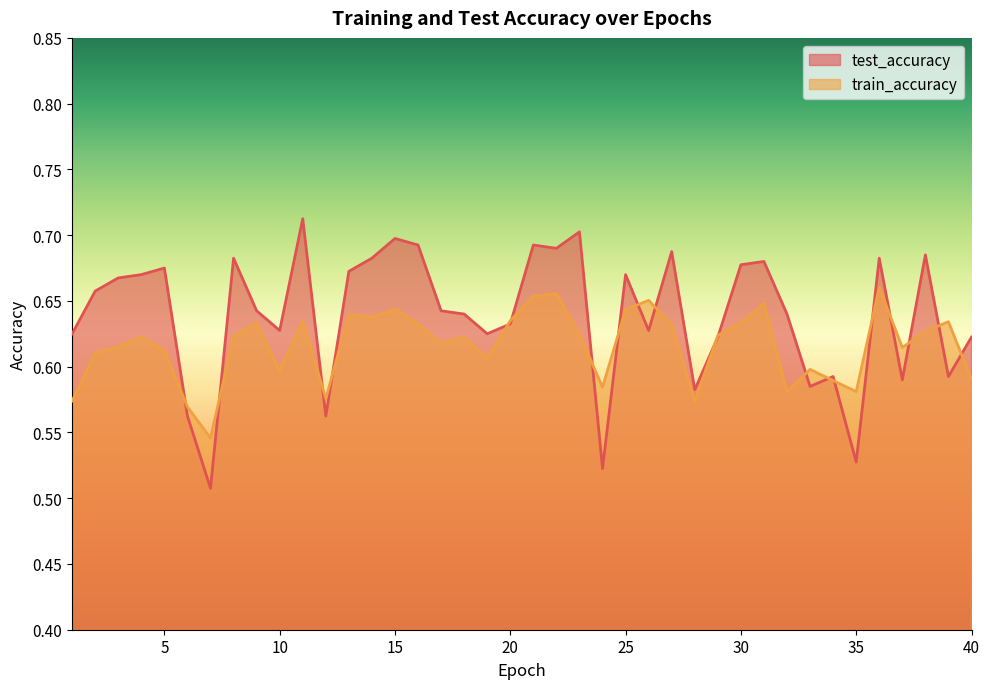

Where is the first local maximum for train_accuracy?

4